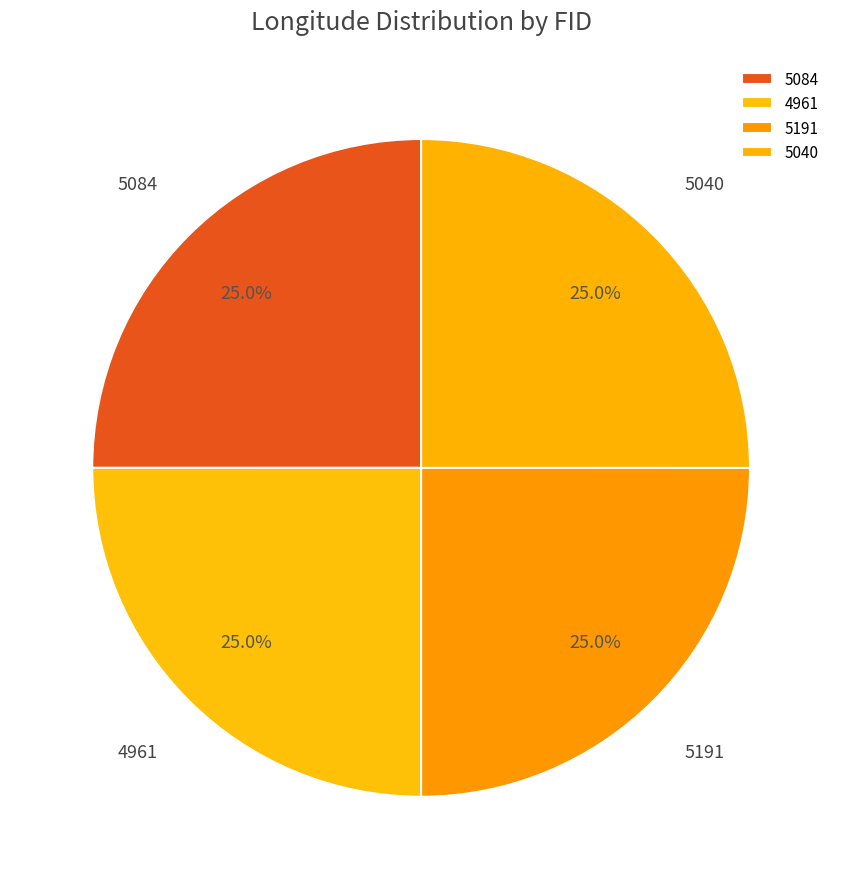

True or false: 5040 accounts for 25% of the total.

True